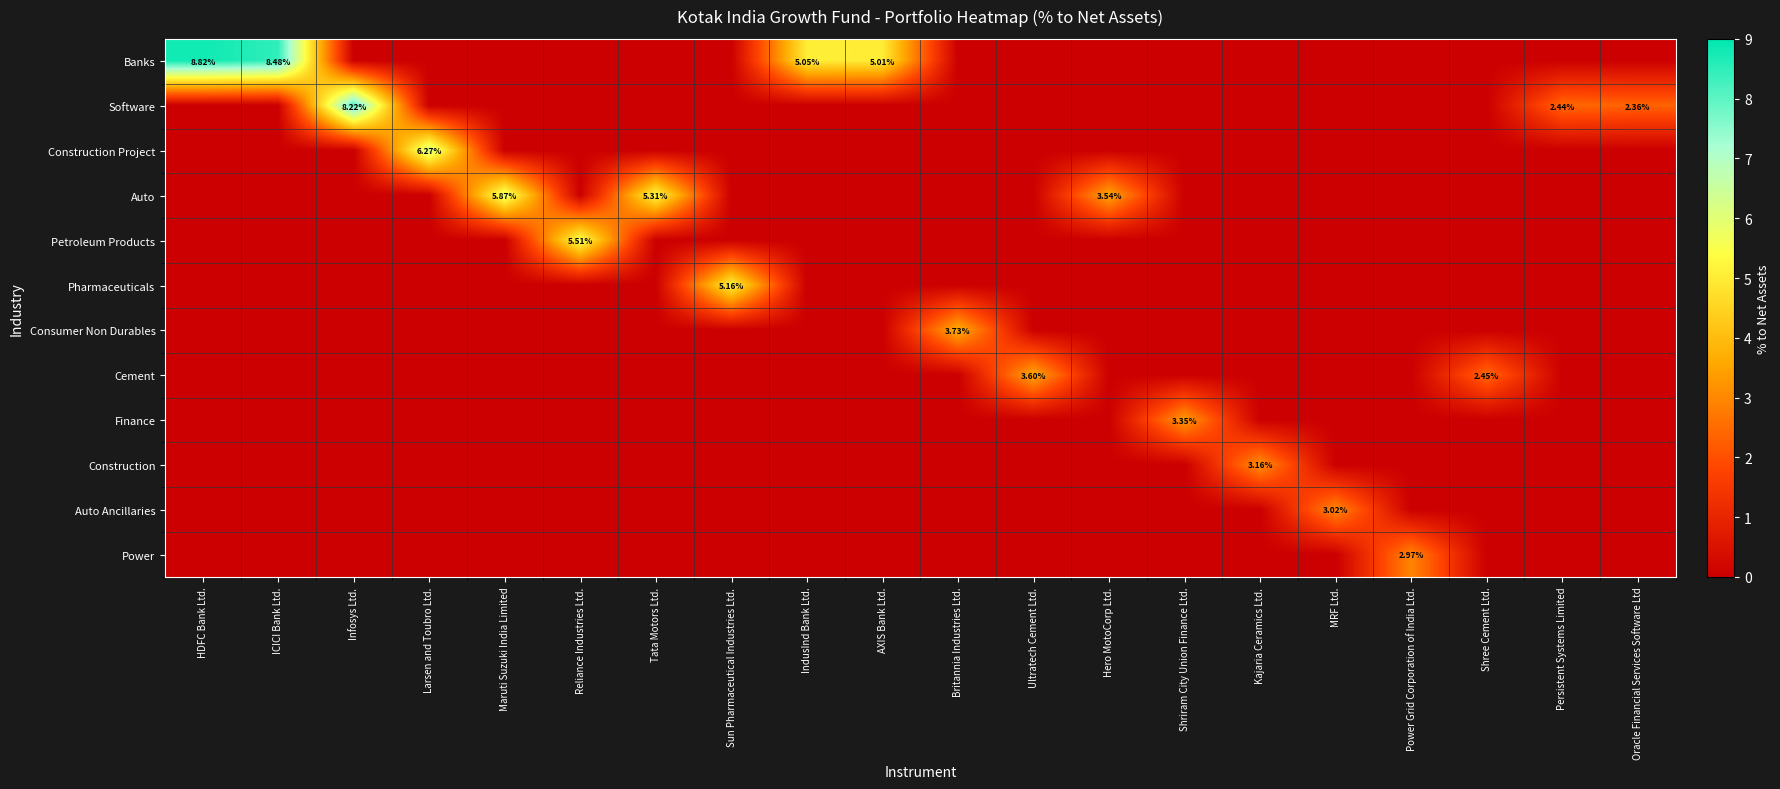

What is the average value of the Banks series?

1.4